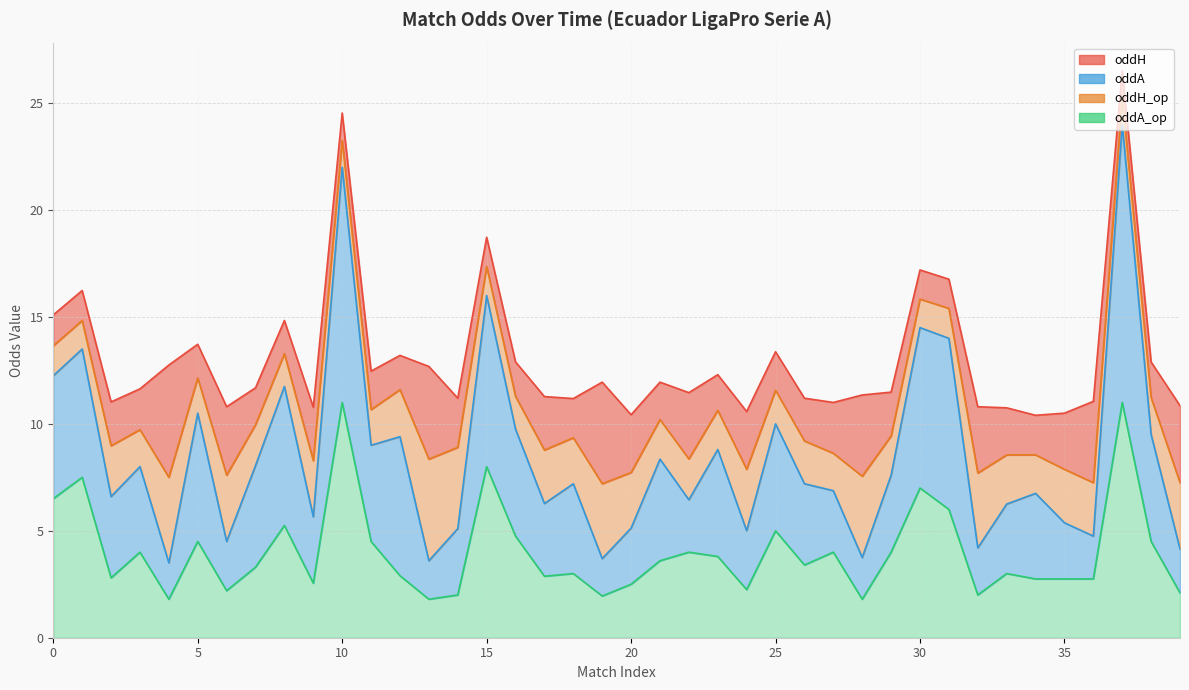

In oddA_op, how many points are lower than both neighbors (excluding endpoints)?

11